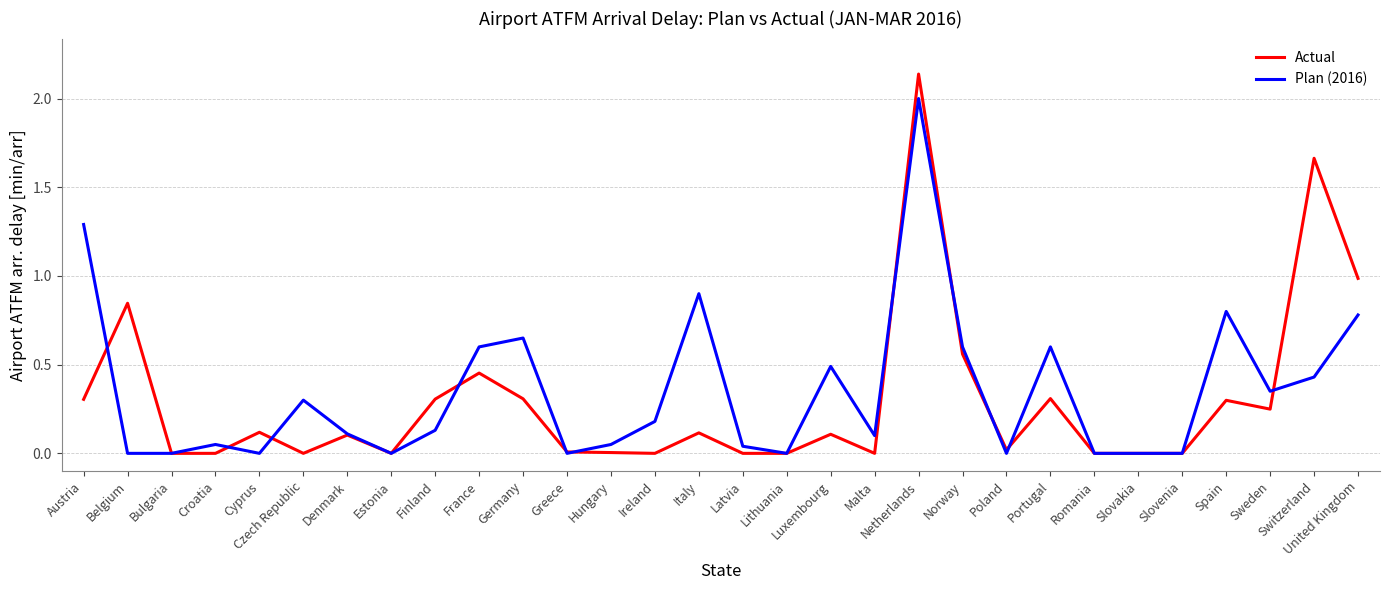

How many lines are shown in the chart?

2